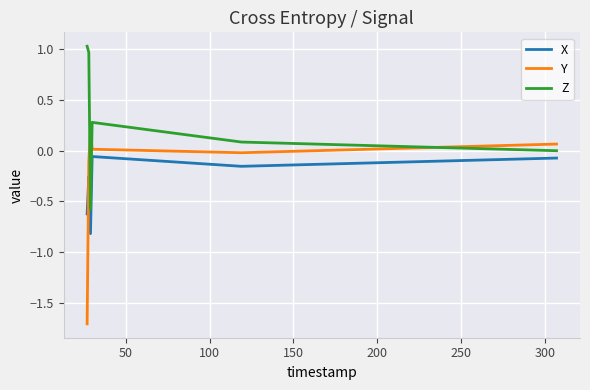

List the series in order of their peak value, highest first.

Z, Y, X